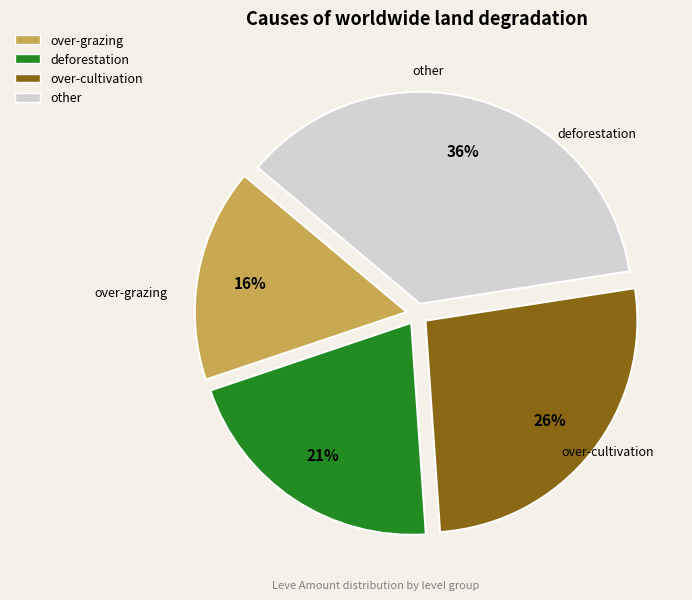

How many segments does this pie chart have?

4